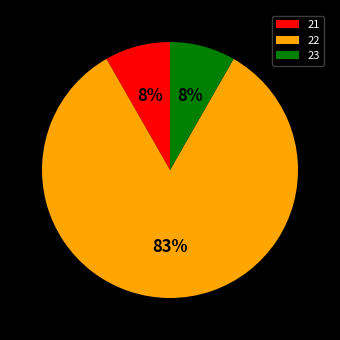

To the nearest percent, what is the average slice percentage?

33%